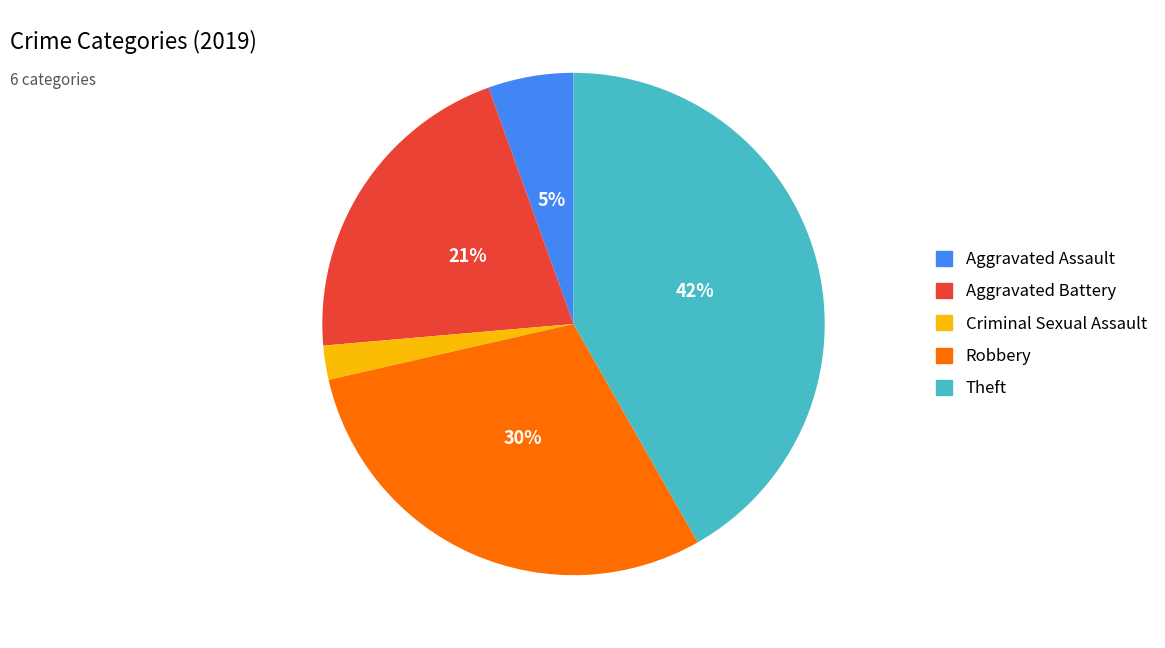

Is there any slice that represents more than half of the pie?

No